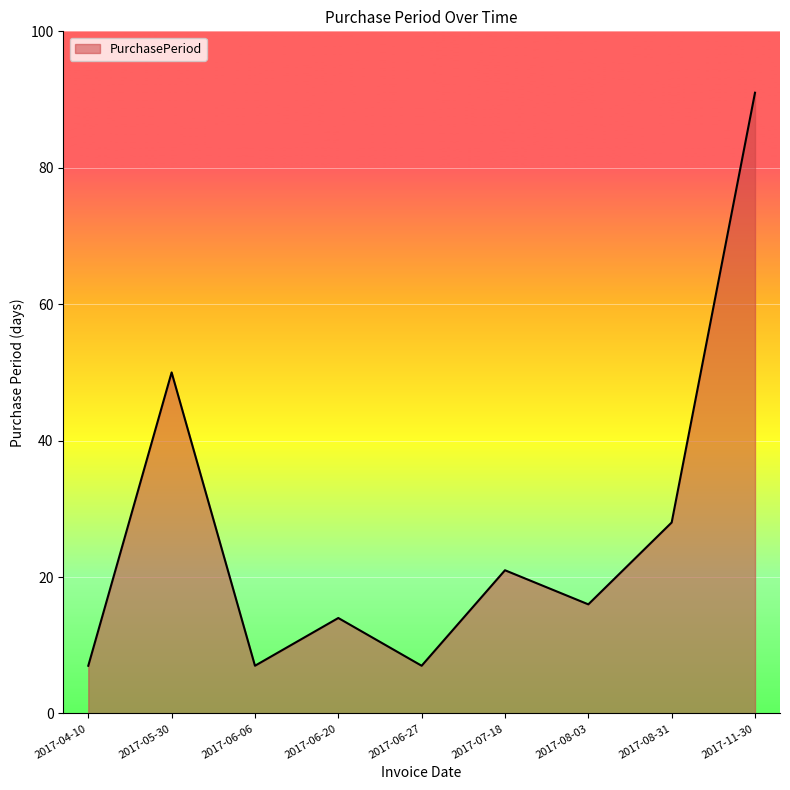

Is it true that the value at 2017-06-20 is 23?

False